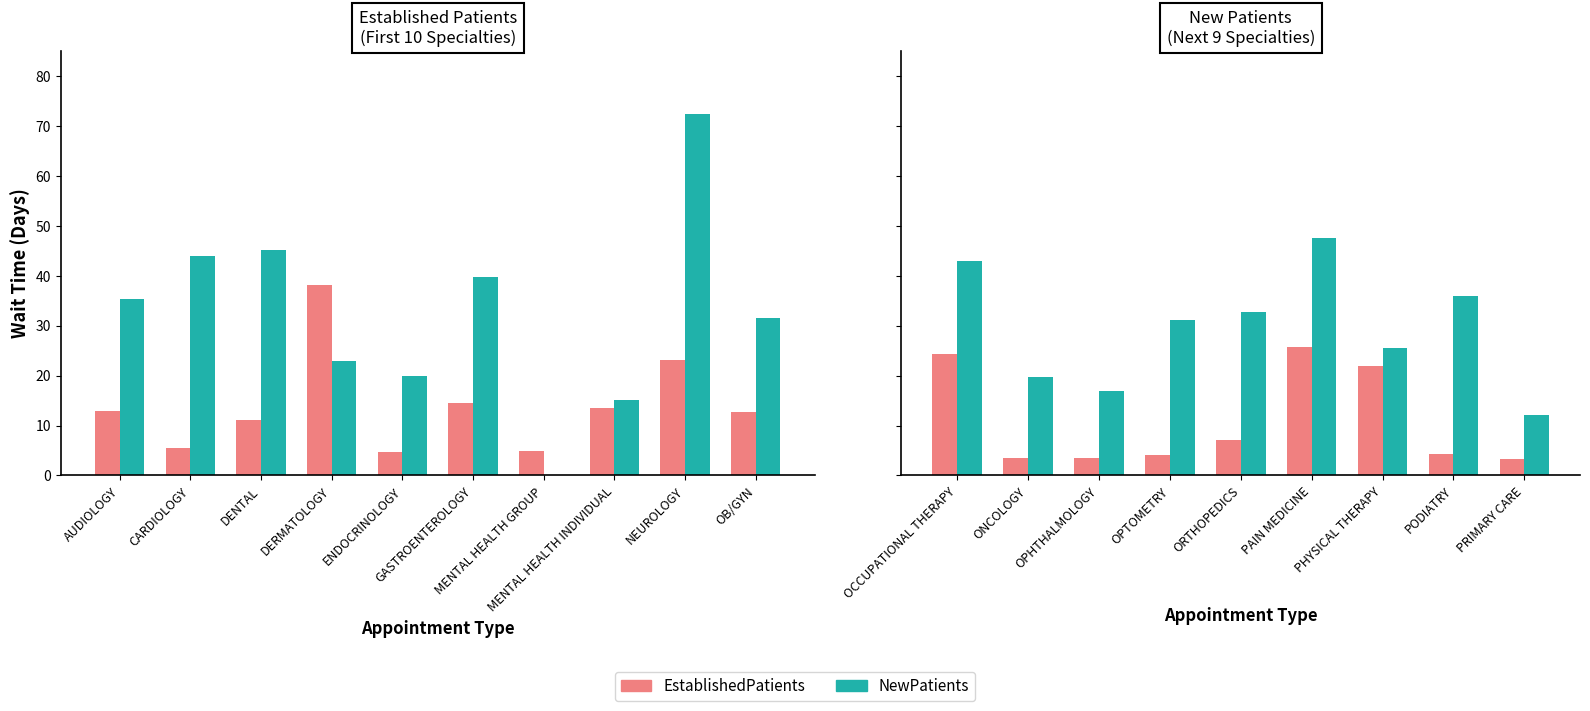

At which label does EstablishedPatients first exceed 4?

OCCUPATIONAL THERAPY